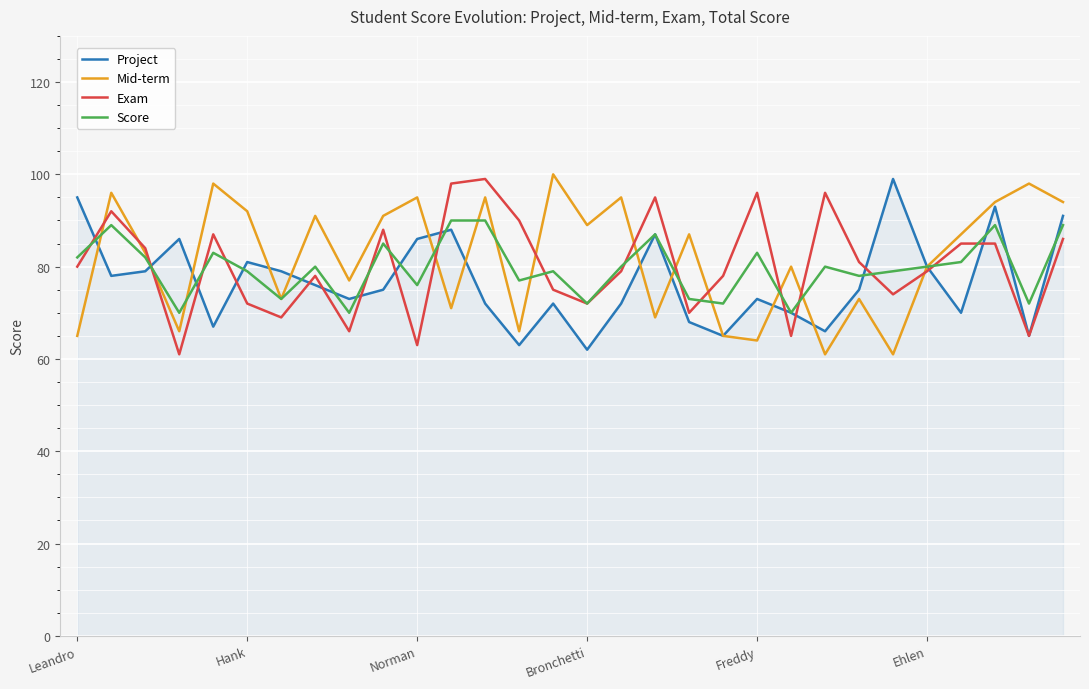

What is the smallest value displayed?

61